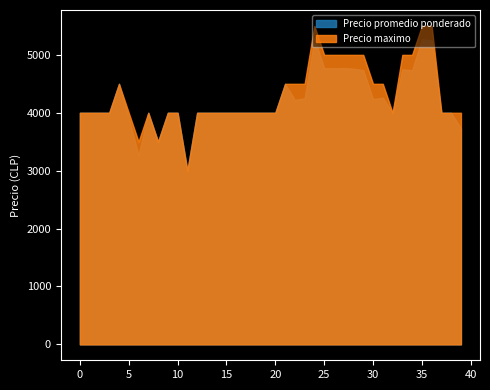

True or false: Precio maximo and Precio promedio ponderado intersect in this chart.

False